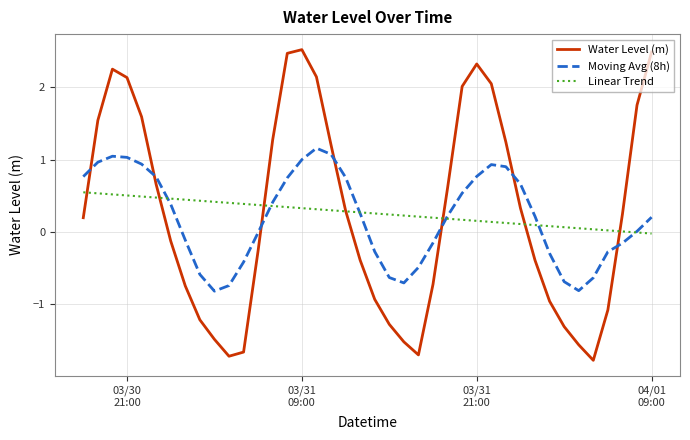

Rank the series by their maximum value, from lowest to highest.

Linear Trend, Moving Avg (8h), Water Level (m)